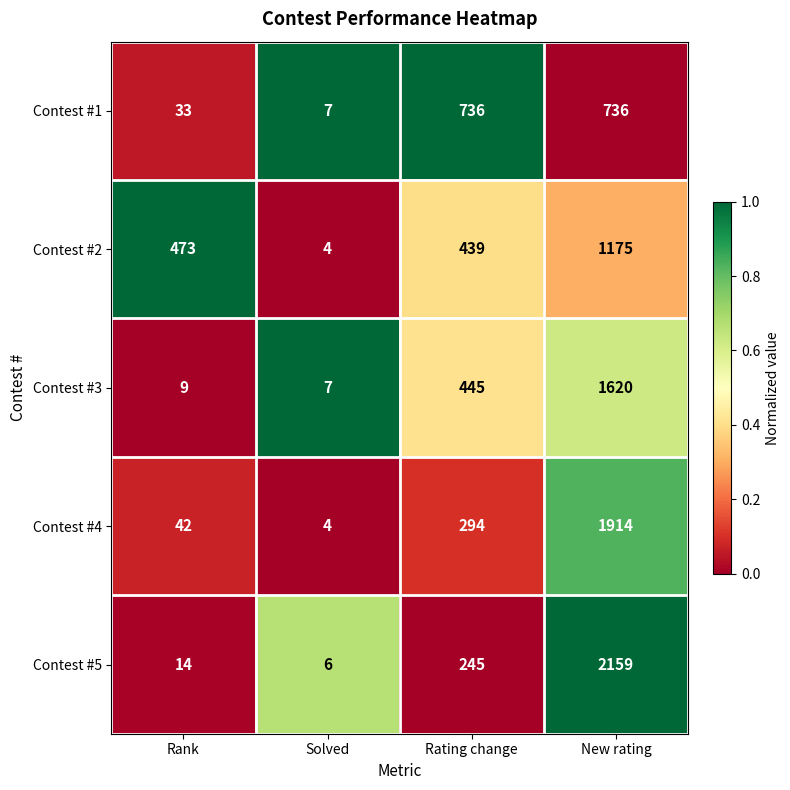

Is it true that Contest #3 equals 3 at Solved?

False